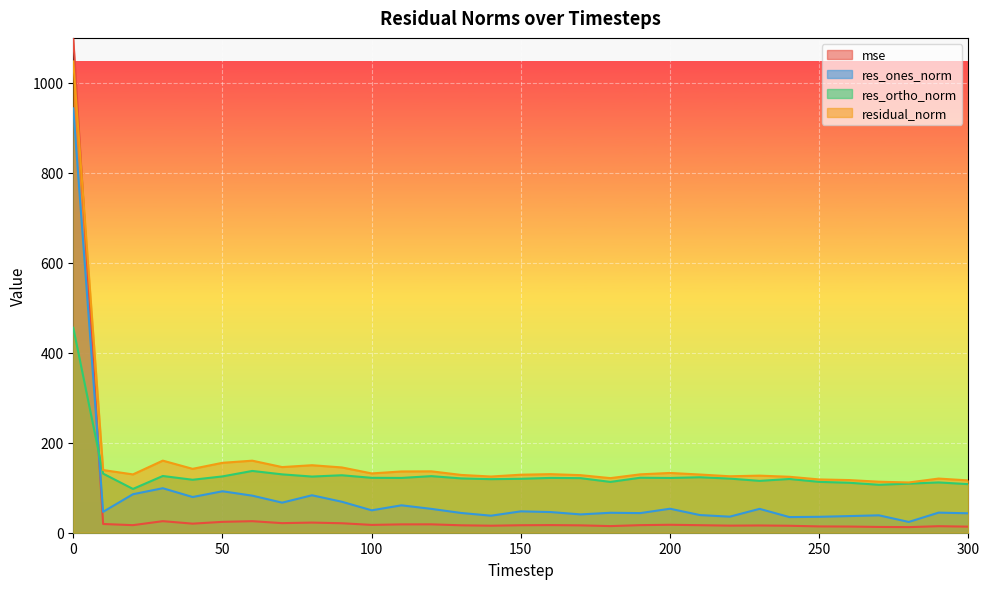

The res_ones_norm series shows 44.7 at 290. True or false?

True